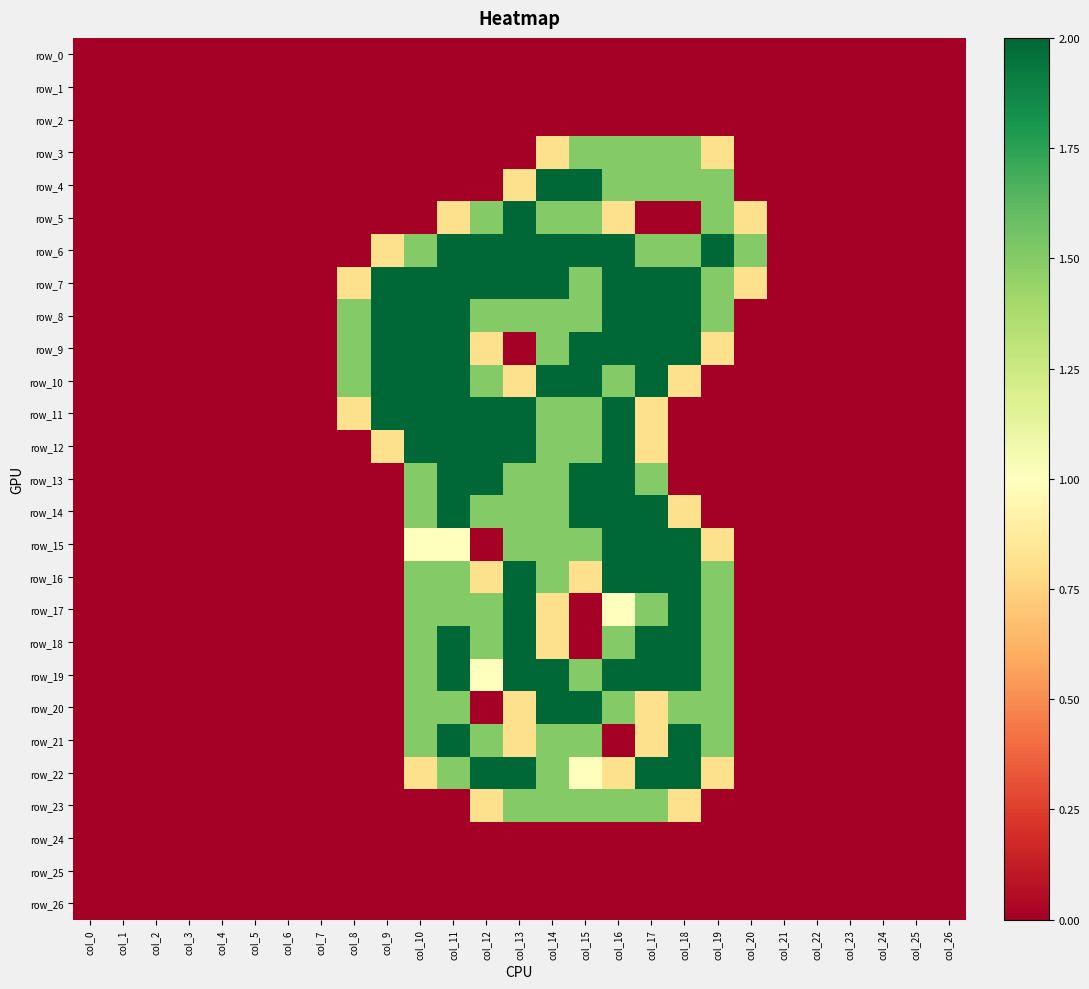

Reading right to left, extract all data points from this chart.

row_0: 0.0	0.0	0.0	0.0	0.0	0.0	0.0	0.0	0.0	0.0	0.0	0.0	0.0	0.0	0.0	0.0	0.0	0.0	0.0	0.0	0.0	0.0	0.0	0.0	0.0	0.0	0.0
row_1: 0.0	0.0	0.0	0.0	0.0	0.0	0.0	0.0	0.0	0.0	0.0	0.0	0.0	0.0	0.0	0.0	0.0	0.0	0.0	0.0	0.0	0.0	0.0	0.0	0.0	0.0	0.0
row_2: 0.0	0.0	0.0	0.0	0.0	0.0	0.0	0.0	0.0	0.0	0.0	0.0	0.0	0.0	0.0	0.0	0.0	0.0	0.0	0.0	0.0	0.0	0.0	0.0	0.0	0.0	0.0
row_3: 0.0	0.0	0.0	0.0	0.0	0.0	0.0	0.8	1.5	1.5	1.5	1.5	0.8	0.0	0.0	0.0	0.0	0.0	0.0	0.0	0.0	0.0	0.0	0.0	0.0	0.0	0.0
row_4: 0.0	0.0	0.0	0.0	0.0	0.0	0.0	1.5	1.5	1.5	1.5	2.0	2.0	0.8	0.0	0.0	0.0	0.0	0.0	0.0	0.0	0.0	0.0	0.0	0.0	0.0	0.0
row_5: 0.0	0.0	0.0	0.0	0.0	0.0	0.8	1.5	0.0	0.0	0.8	1.5	1.5	2.0	1.5	0.8	0.0	0.0	0.0	0.0	0.0	0.0	0.0	0.0	0.0	0.0	0.0
row_6: 0.0	0.0	0.0	0.0	0.0	0.0	1.5	2.0	1.5	1.5	2.0	2.0	2.0	2.0	2.0	2.0	1.5	0.8	0.0	0.0	0.0	0.0	0.0	0.0	0.0	0.0	0.0
row_7: 0.0	0.0	0.0	0.0	0.0	0.0	0.8	1.5	2.0	2.0	2.0	1.5	2.0	2.0	2.0	2.0	2.0	2.0	0.8	0.0	0.0	0.0	0.0	0.0	0.0	0.0	0.0
row_8: 0.0	0.0	0.0	0.0	0.0	0.0	0.0	1.5	2.0	2.0	2.0	1.5	1.5	1.5	1.5	2.0	2.0	2.0	1.5	0.0	0.0	0.0	0.0	0.0	0.0	0.0	0.0
row_9: 0.0	0.0	0.0	0.0	0.0	0.0	0.0	0.8	2.0	2.0	2.0	2.0	1.5	0.0	0.8	2.0	2.0	2.0	1.5	0.0	0.0	0.0	0.0	0.0	0.0	0.0	0.0
row_10: 0.0	0.0	0.0	0.0	0.0	0.0	0.0	0.0	0.8	2.0	1.5	2.0	2.0	0.8	1.5	2.0	2.0	2.0	1.5	0.0	0.0	0.0	0.0	0.0	0.0	0.0	0.0
row_11: 0.0	0.0	0.0	0.0	0.0	0.0	0.0	0.0	0.0	0.8	2.0	1.5	1.5	2.0	2.0	2.0	2.0	2.0	0.8	0.0	0.0	0.0	0.0	0.0	0.0	0.0	0.0
row_12: 0.0	0.0	0.0	0.0	0.0	0.0	0.0	0.0	0.0	0.8	2.0	1.5	1.5	2.0	2.0	2.0	2.0	0.8	0.0	0.0	0.0	0.0	0.0	0.0	0.0	0.0	0.0
row_13: 0.0	0.0	0.0	0.0	0.0	0.0	0.0	0.0	0.0	1.5	2.0	2.0	1.5	1.5	2.0	2.0	1.5	0.0	0.0	0.0	0.0	0.0	0.0	0.0	0.0	0.0	0.0
row_14: 0.0	0.0	0.0	0.0	0.0	0.0	0.0	0.0	0.8	2.0	2.0	2.0	1.5	1.5	1.5	2.0	1.5	0.0	0.0	0.0	0.0	0.0	0.0	0.0	0.0	0.0	0.0
row_15: 0.0	0.0	0.0	0.0	0.0	0.0	0.0	0.8	2.0	2.0	2.0	1.5	1.5	1.5	0.0	1.0	1.0	0.0	0.0	0.0	0.0	0.0	0.0	0.0	0.0	0.0	0.0
row_16: 0.0	0.0	0.0	0.0	0.0	0.0	0.0	1.5	2.0	2.0	2.0	0.8	1.5	2.0	0.8	1.5	1.5	0.0	0.0	0.0	0.0	0.0	0.0	0.0	0.0	0.0	0.0
row_17: 0.0	0.0	0.0	0.0	0.0	0.0	0.0	1.5	2.0	1.5	1.0	0.0	0.8	2.0	1.5	1.5	1.5	0.0	0.0	0.0	0.0	0.0	0.0	0.0	0.0	0.0	0.0
row_18: 0.0	0.0	0.0	0.0	0.0	0.0	0.0	1.5	2.0	2.0	1.5	0.0	0.8	2.0	1.5	2.0	1.5	0.0	0.0	0.0	0.0	0.0	0.0	0.0	0.0	0.0	0.0
row_19: 0.0	0.0	0.0	0.0	0.0	0.0	0.0	1.5	2.0	2.0	2.0	1.5	2.0	2.0	1.0	2.0	1.5	0.0	0.0	0.0	0.0	0.0	0.0	0.0	0.0	0.0	0.0
row_20: 0.0	0.0	0.0	0.0	0.0	0.0	0.0	1.5	1.5	0.8	1.5	2.0	2.0	0.8	0.0	1.5	1.5	0.0	0.0	0.0	0.0	0.0	0.0	0.0	0.0	0.0	0.0
row_21: 0.0	0.0	0.0	0.0	0.0	0.0	0.0	1.5	2.0	0.8	0.0	1.5	1.5	0.8	1.5	2.0	1.5	0.0	0.0	0.0	0.0	0.0	0.0	0.0	0.0	0.0	0.0
row_22: 0.0	0.0	0.0	0.0	0.0	0.0	0.0	0.8	2.0	2.0	0.8	1.0	1.5	2.0	2.0	1.5	0.8	0.0	0.0	0.0	0.0	0.0	0.0	0.0	0.0	0.0	0.0
row_23: 0.0	0.0	0.0	0.0	0.0	0.0	0.0	0.0	0.8	1.5	1.5	1.5	1.5	1.5	0.8	0.0	0.0	0.0	0.0	0.0	0.0	0.0	0.0	0.0	0.0	0.0	0.0
row_24: 0.0	0.0	0.0	0.0	0.0	0.0	0.0	0.0	0.0	0.0	0.0	0.0	0.0	0.0	0.0	0.0	0.0	0.0	0.0	0.0	0.0	0.0	0.0	0.0	0.0	0.0	0.0
row_25: 0.0	0.0	0.0	0.0	0.0	0.0	0.0	0.0	0.0	0.0	0.0	0.0	0.0	0.0	0.0	0.0	0.0	0.0	0.0	0.0	0.0	0.0	0.0	0.0	0.0	0.0	0.0
row_26: 0.0	0.0	0.0	0.0	0.0	0.0	0.0	0.0	0.0	0.0	0.0	0.0	0.0	0.0	0.0	0.0	0.0	0.0	0.0	0.0	0.0	0.0	0.0	0.0	0.0	0.0	0.0